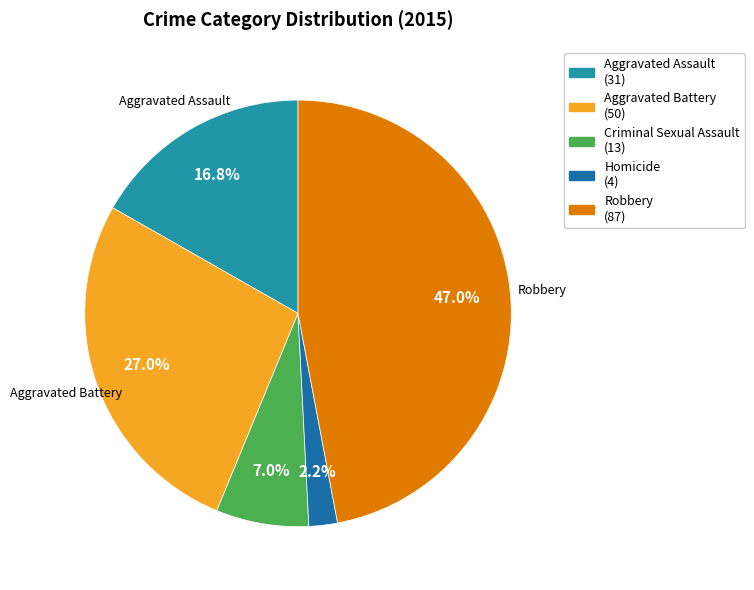

To the nearest percent, what is the combined percentage of Aggravated Assault and Aggravated Battery?

44%